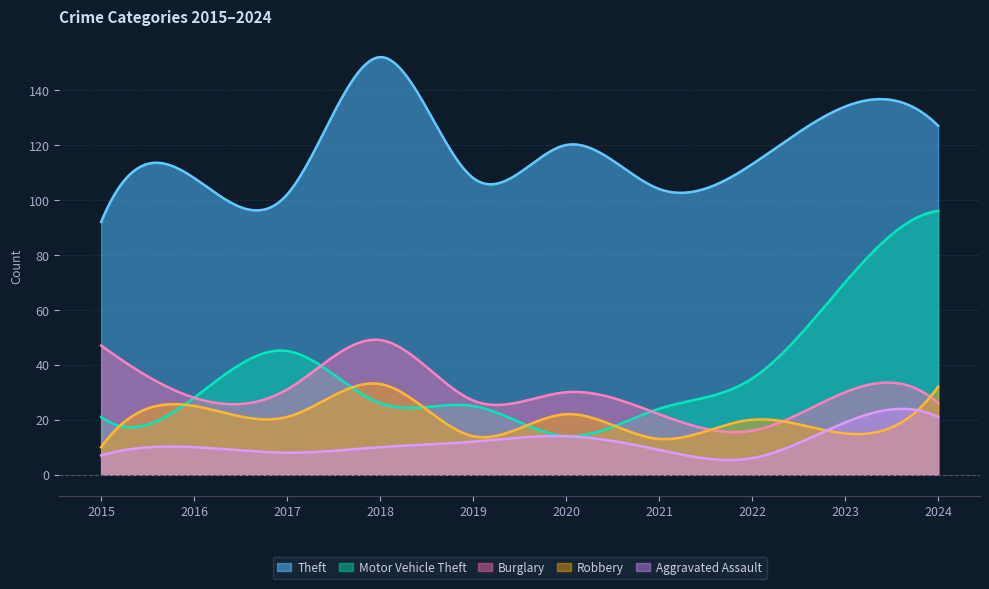

At which category does Motor Vehicle Theft reach its first local valley?

2020